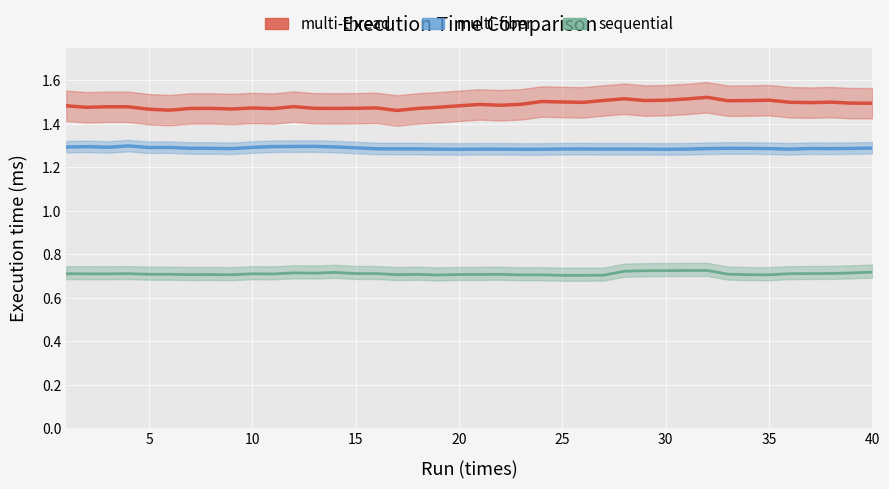

True or false: multi-thread and multi-fiber cross at least once.

False